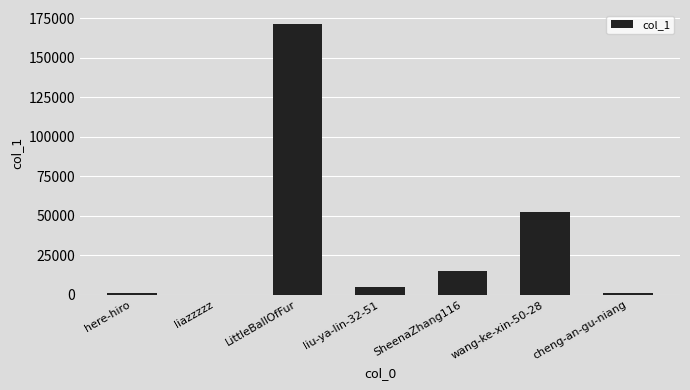

What is the sum of all values?

247513